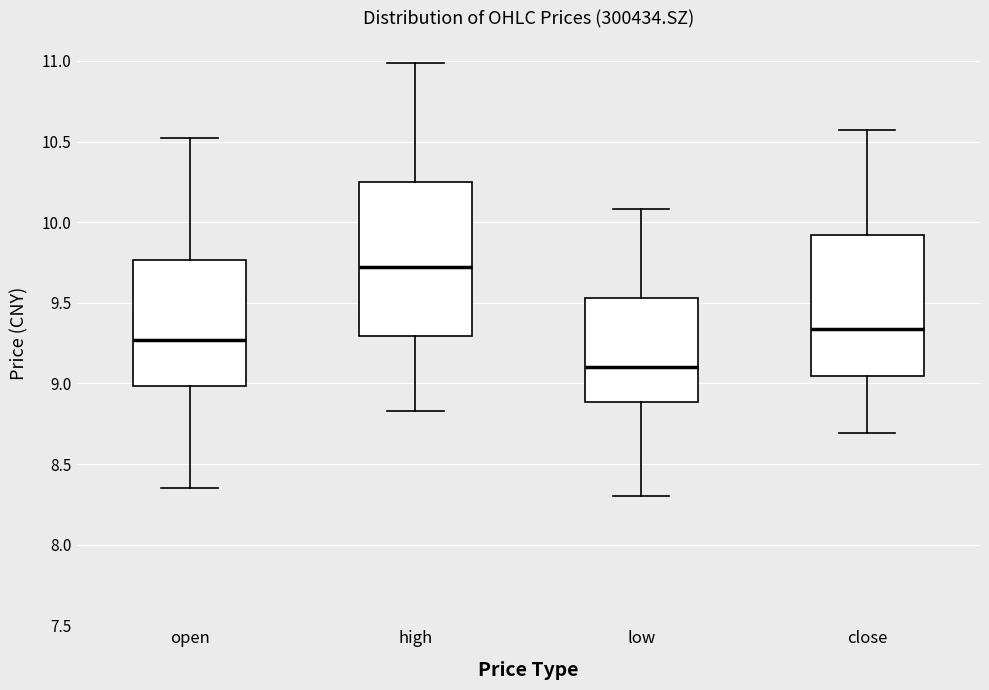

Where does the upper whisker of the box for low end on the y-axis? The values are not printed on the chart, so give them approximately, as read against the axis.

10.10